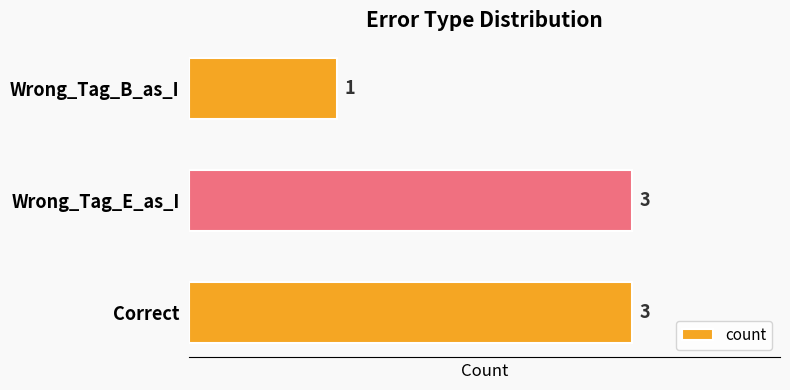

What is the sum of all values?

7